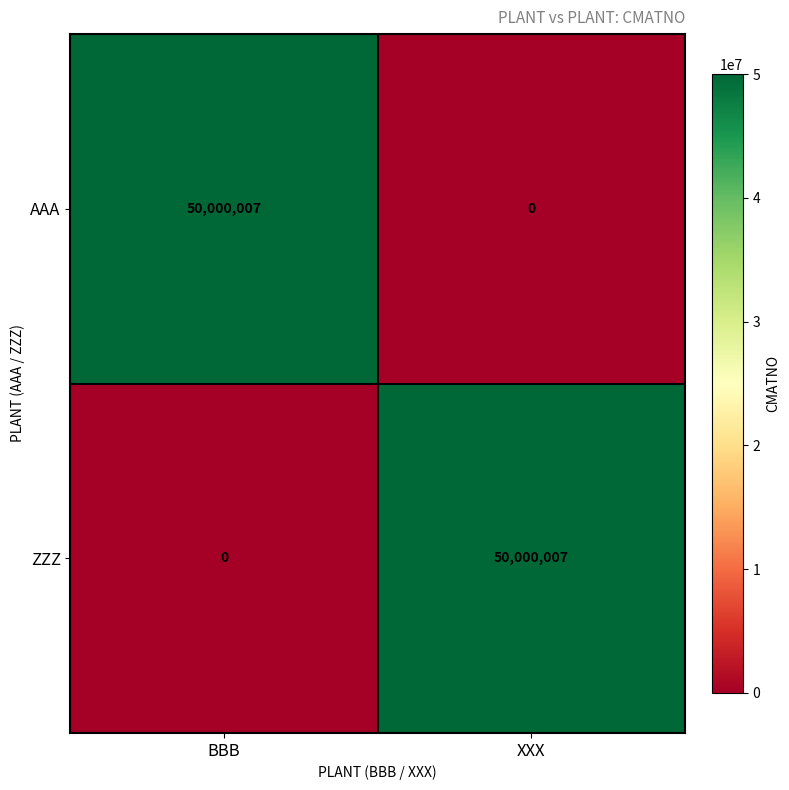

Is it true that AAA equals 0 at XXX?

True